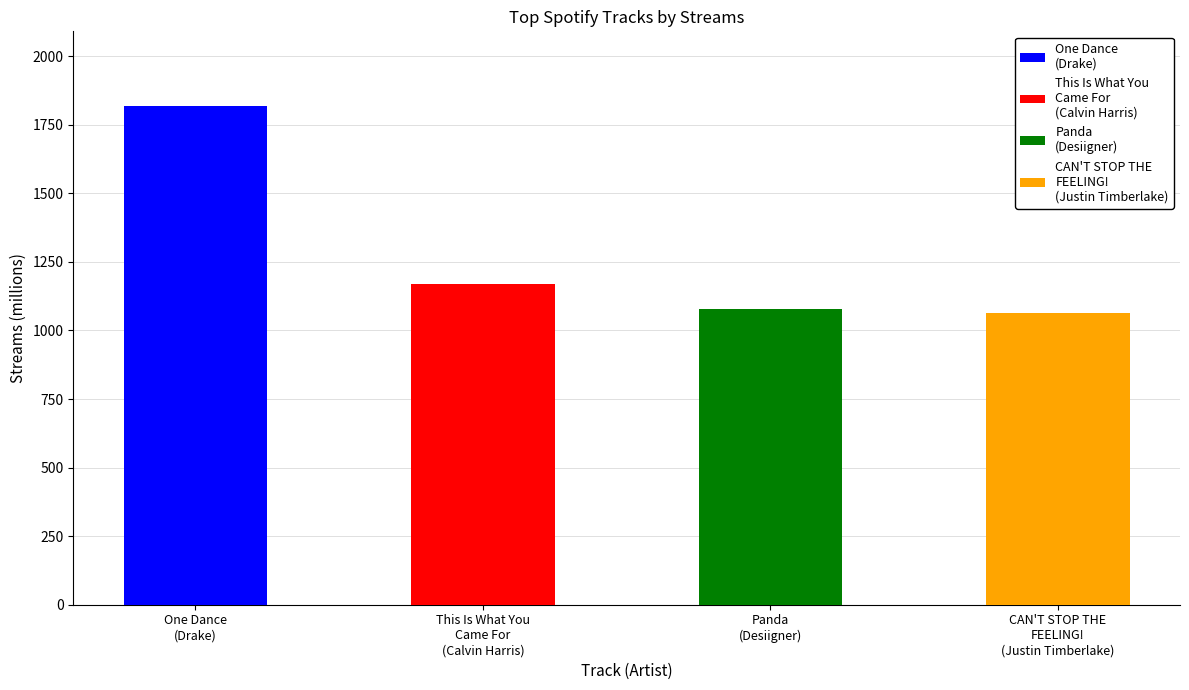

The chart shows a value of 1818 at One Dance
(Drake). True or false?

True